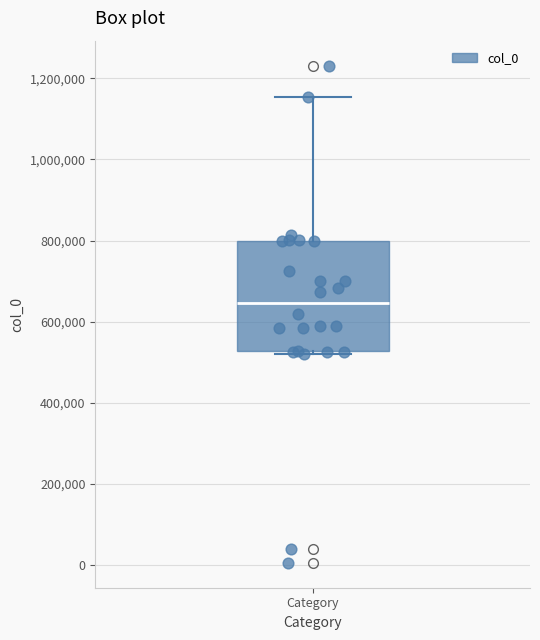

Where is the upper edge of the box for Category on the y-axis? The values are not printed on the chart, so give them approximately, as read against the axis.

800000